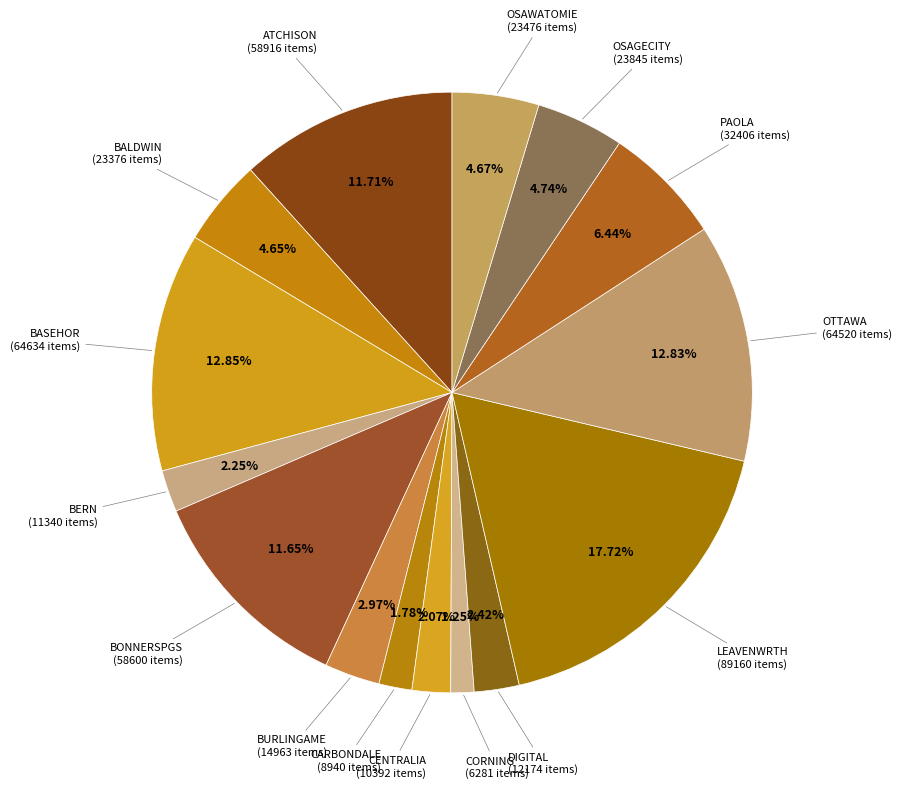

Count the number of slices in the pie.

15